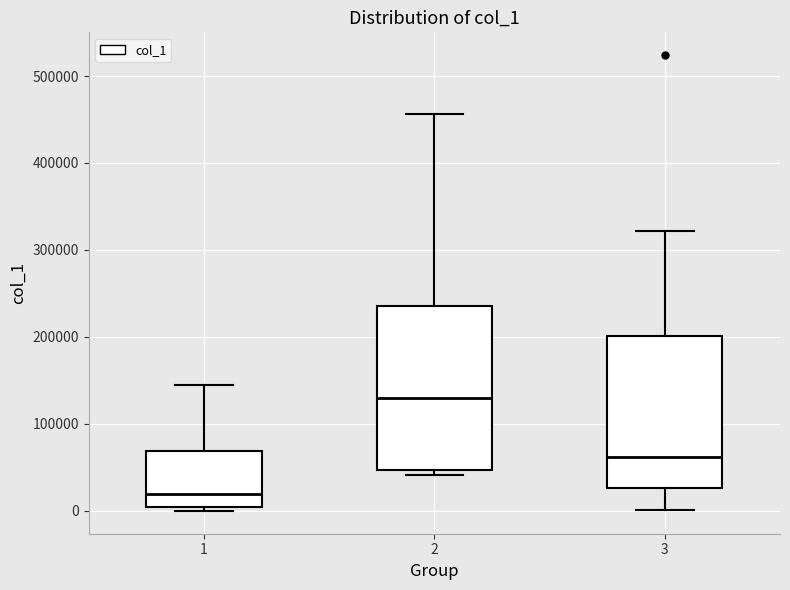

Which box is the tallest, from its lower edge to its upper edge?

2